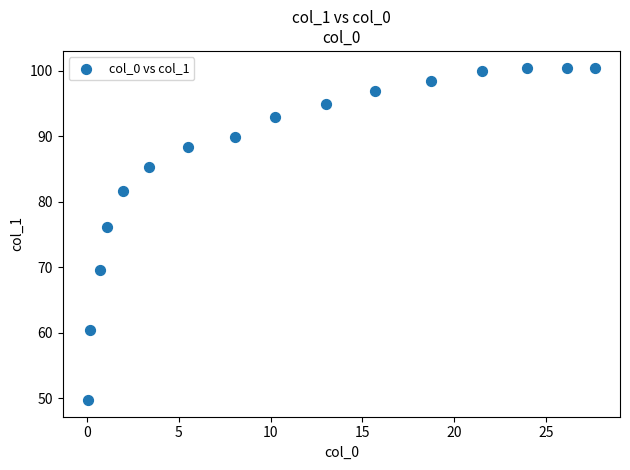

What is the range of X values (max minus min)?

27.6